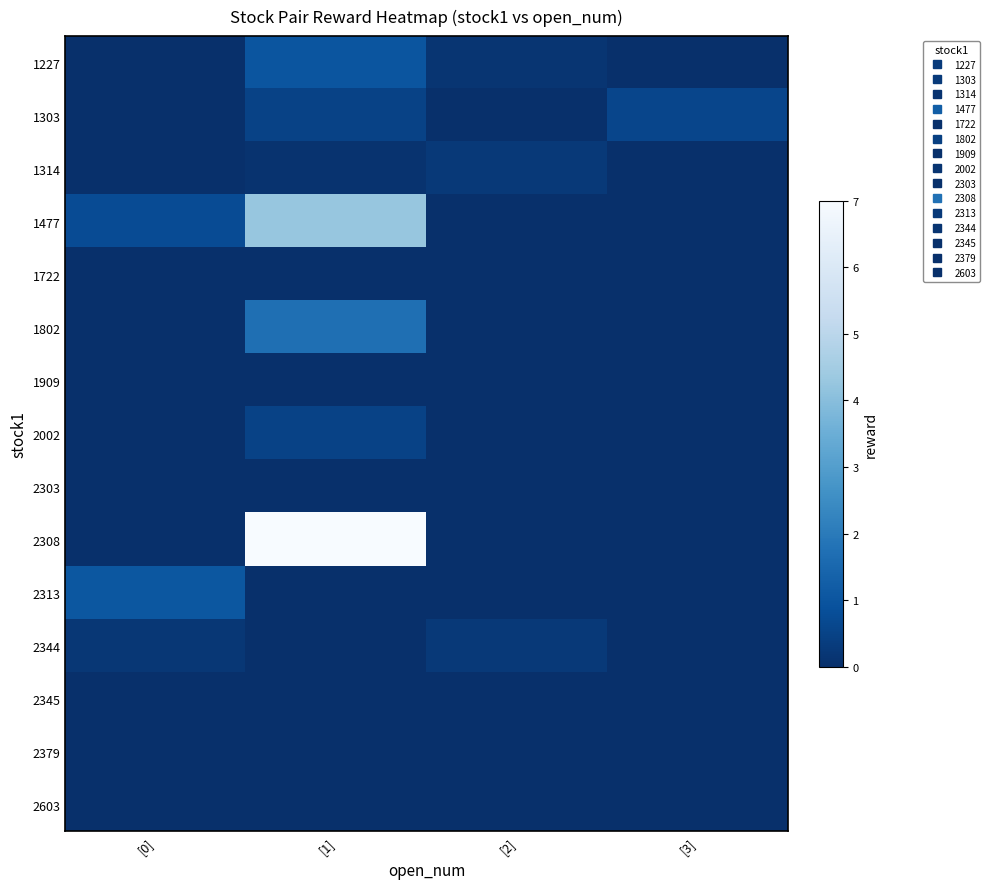

Which series has the widest spread of values?

2308